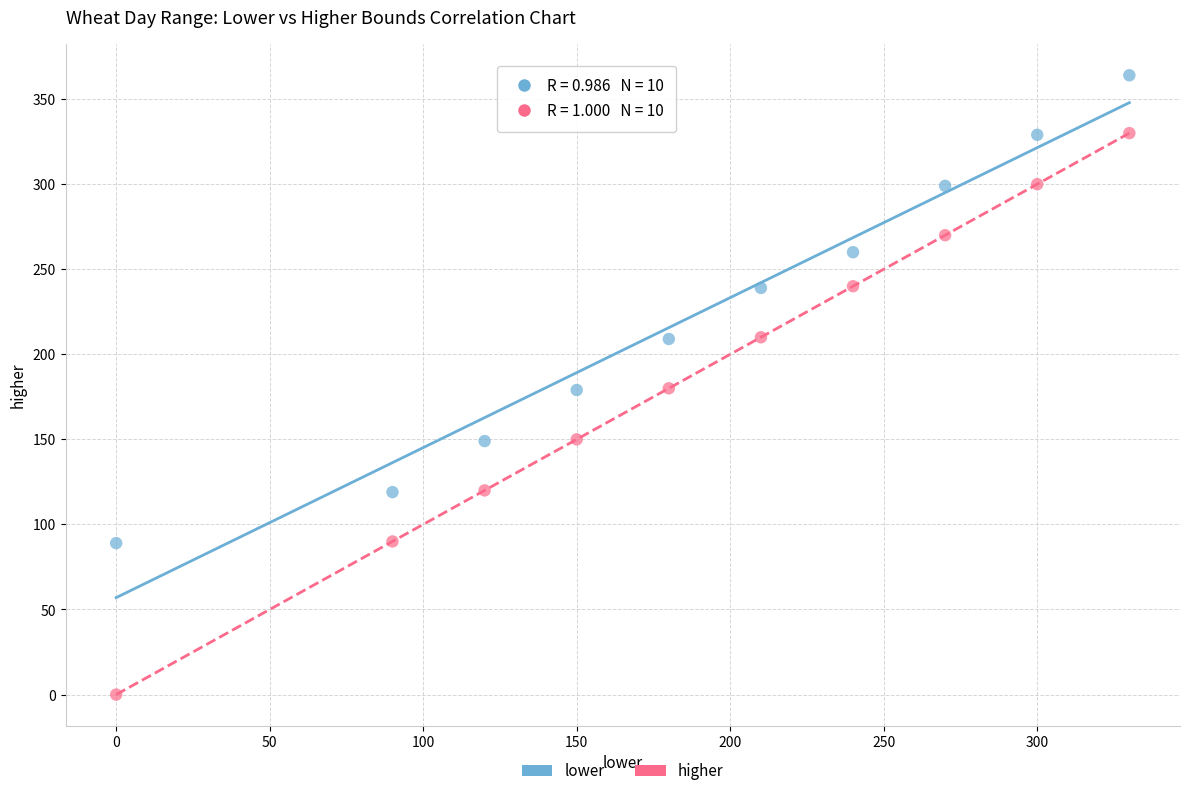

Across all data points, what is the range of Y values (max minus min)?

364